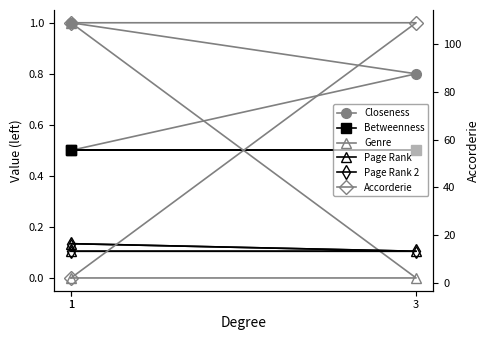

Reading left to right, transcribe all the data shown in this chart.

Closeness: 1=1.0	3=0.8	1=0.5
Betweenness: 1=0.5	3=0.5	1=0.5
Genre: 1=1.0	3=0.0	1=0.0
Page Rank: 1=0.1	3=0.1	1=0.1
Page Rank 2: 1=0.1	3=0.1	1=0.1
Accorderie: 1=109.0	3=109.0	1=2.0